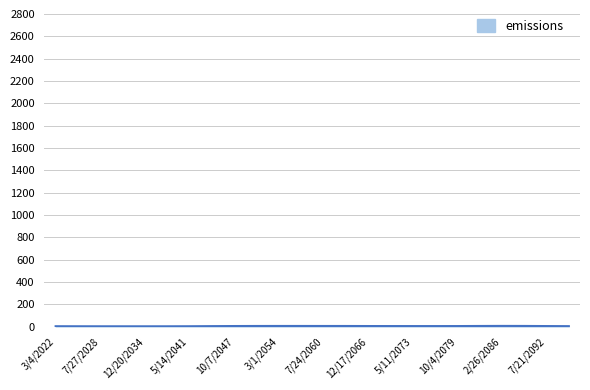

Count the number of values greater than 5.

16